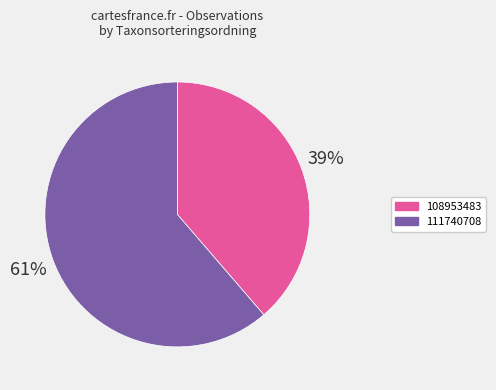

Which category accounts for the majority?

111740708